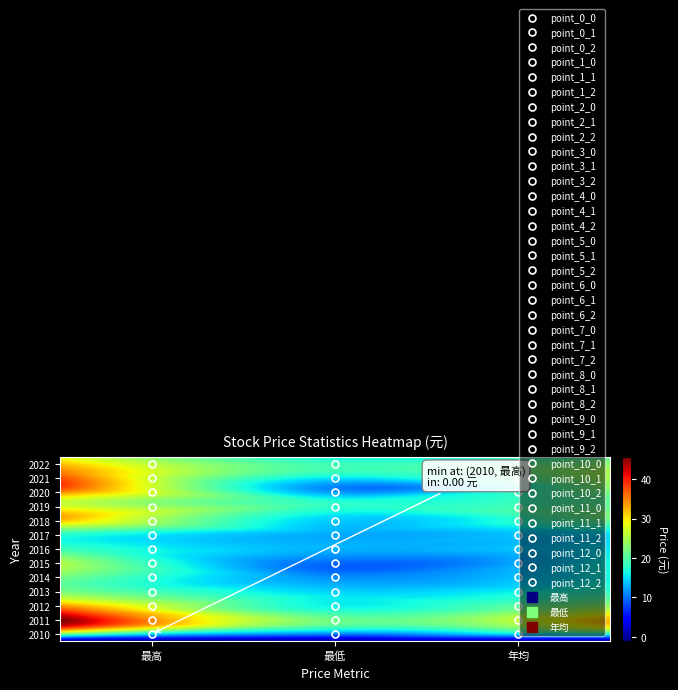

What is the greatest value displayed?

43.0